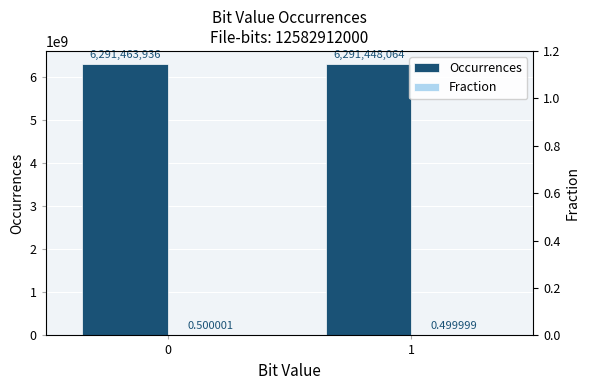

Rank the series by their maximum value, from lowest to highest.

Fraction, Occurrences